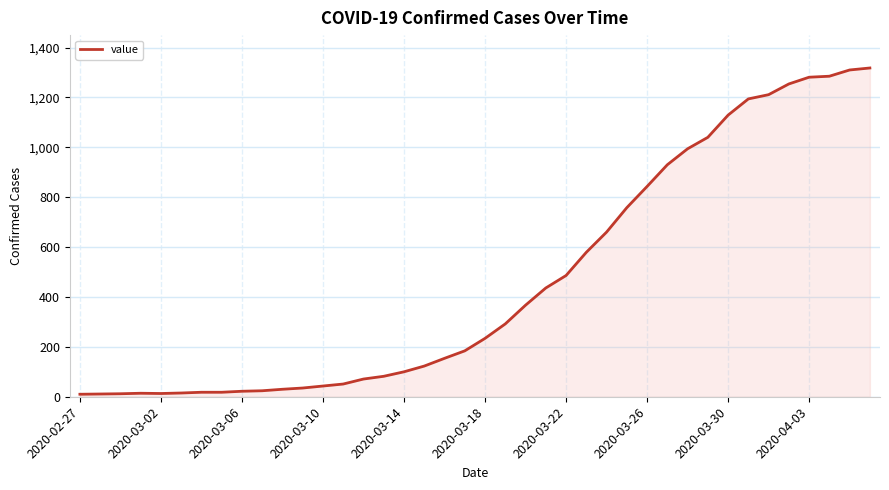

What is the greatest value displayed?

1318